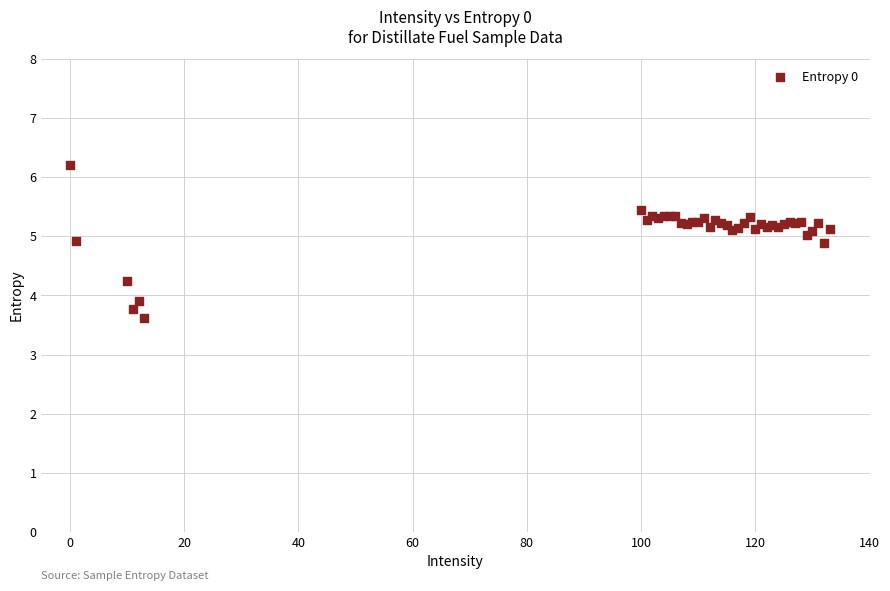

What Y value in the scatter plot is closest to 4?

3.9